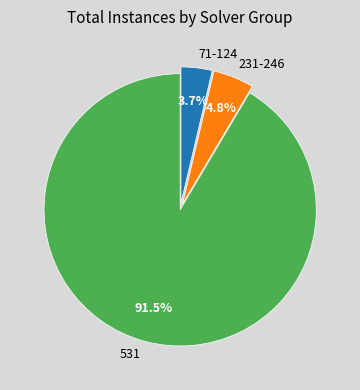

Which slice is the smallest?

71-124